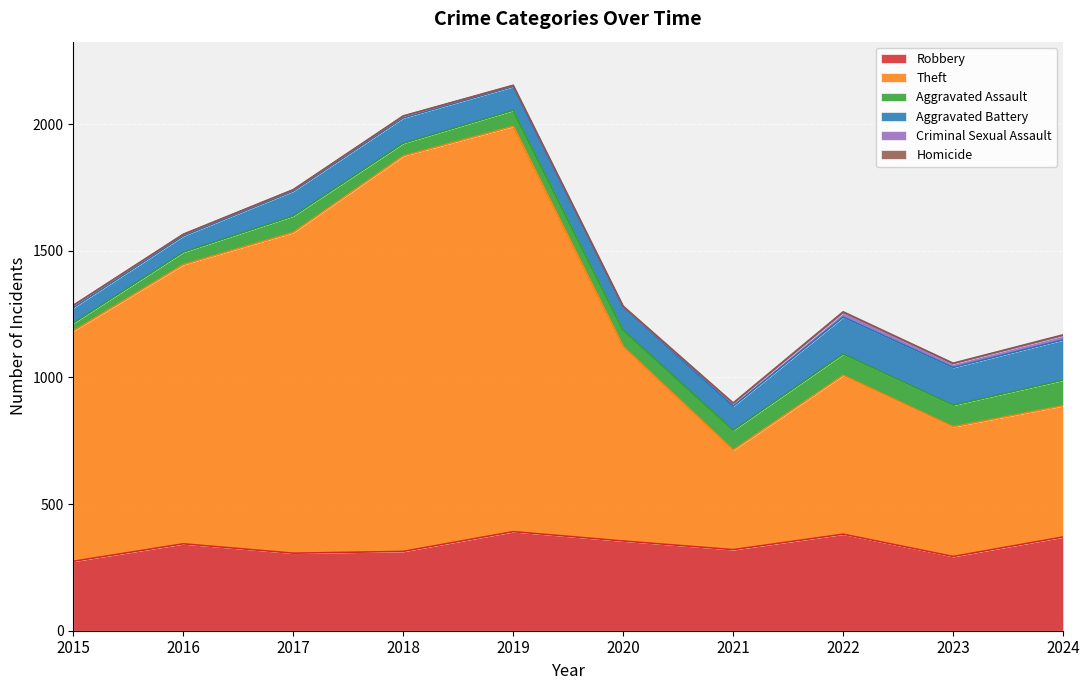

Which series has the widest spread of values?

Theft